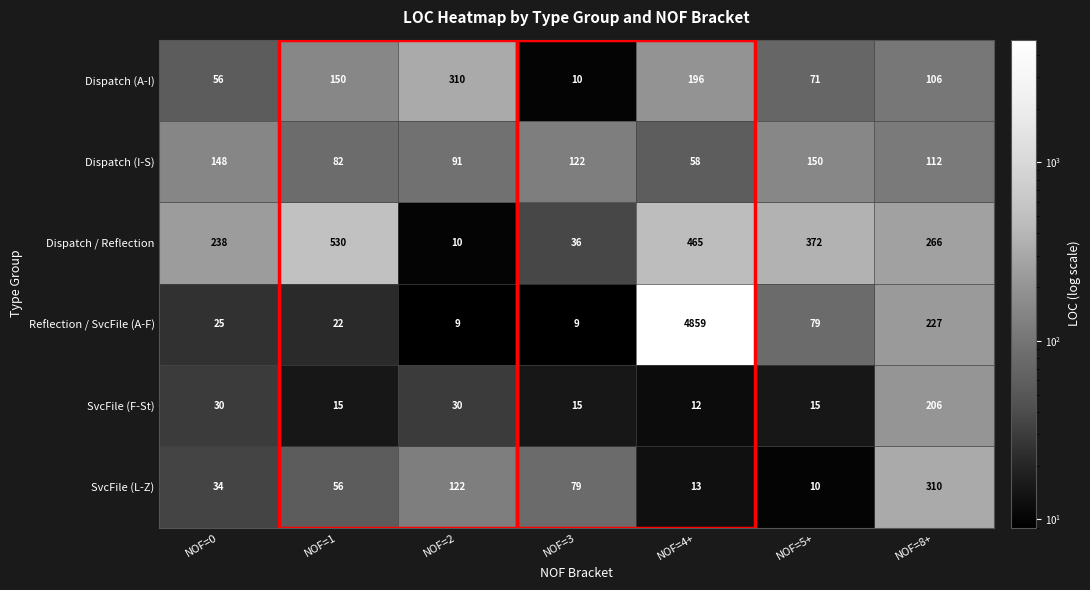

What is the greatest value displayed?

4859